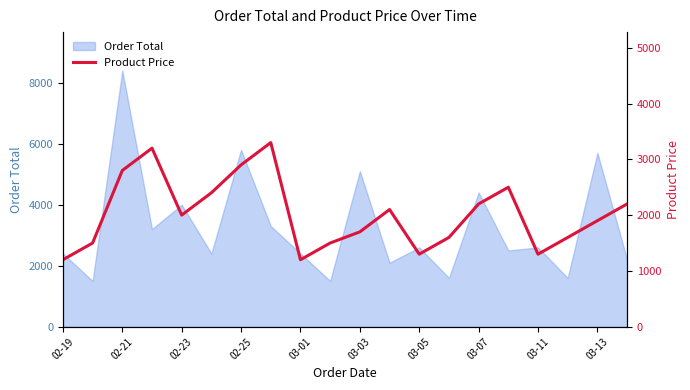

True or false: there are more than 2 points higher than both neighbors.

True